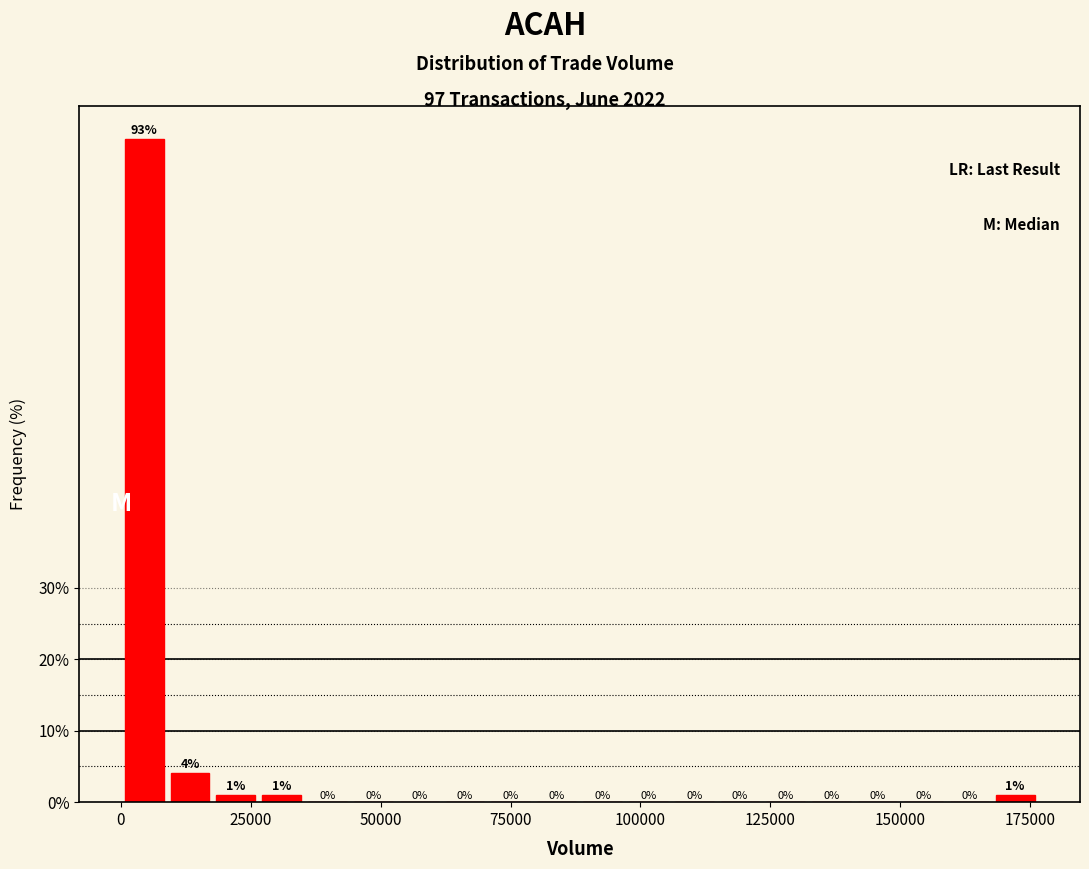

Around what value on the x-axis is the tallest bar? Give the approximate position of its centre, as read against the axis.

5000